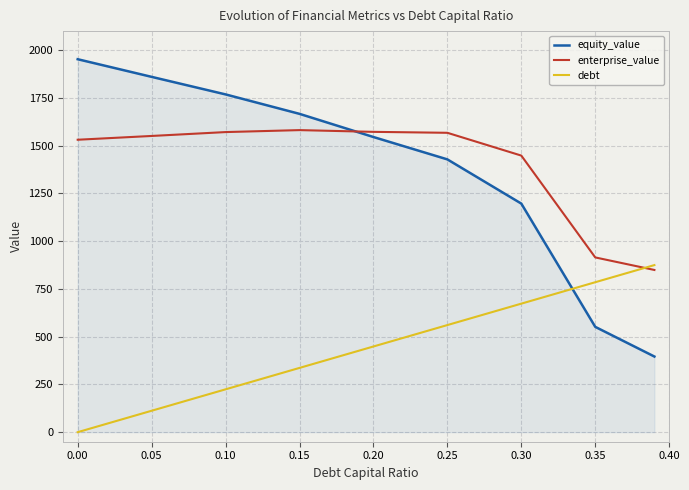

List the series in order of their peak value, highest first.

equity_value, enterprise_value, debt